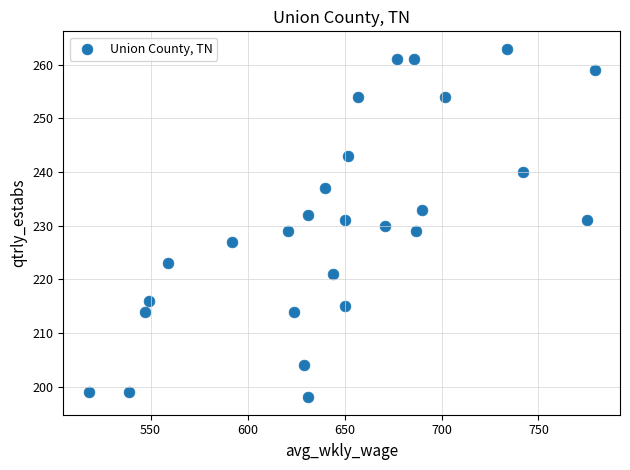

What is the range of X values (max minus min)?

261